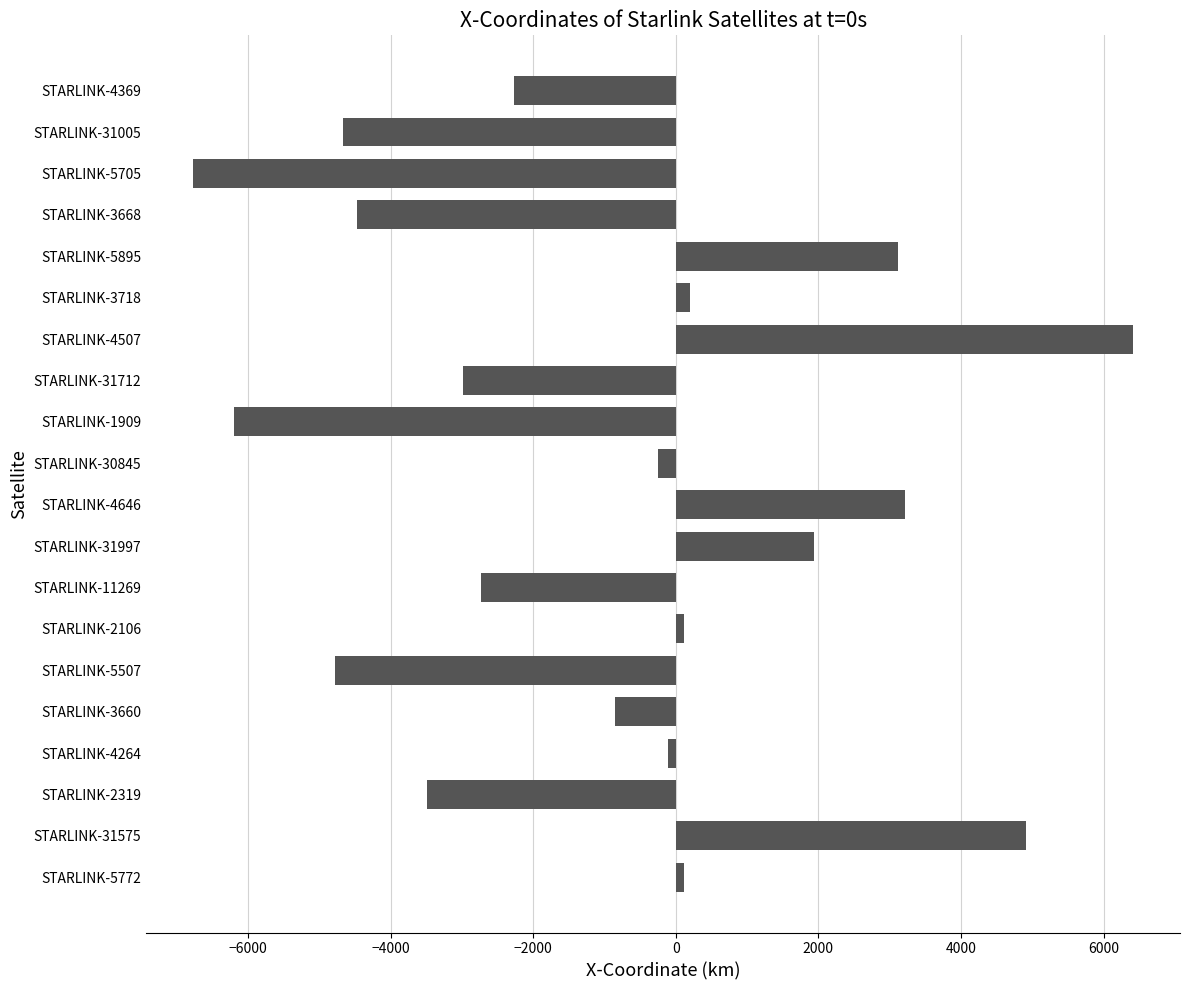

Read the value at STARLINK-11269.

-2737.7